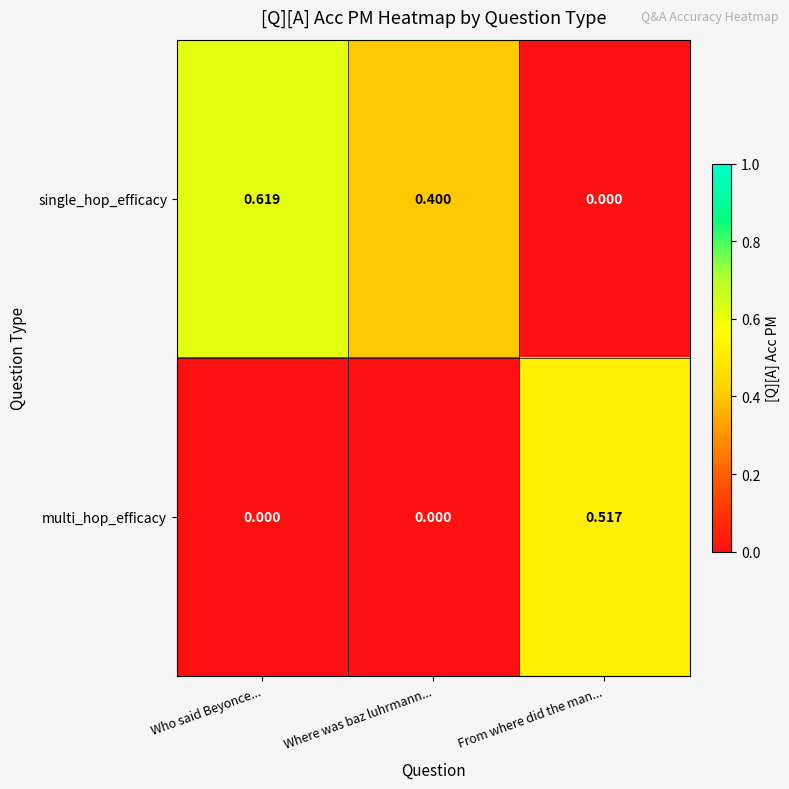

List the series in order of their peak value, highest first.

single_hop_efficacy, multi_hop_efficacy